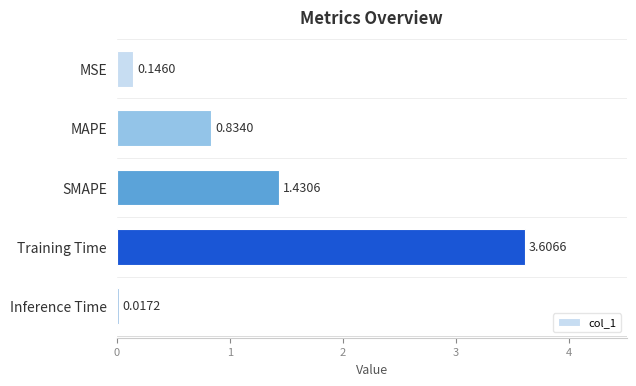

Where is the data nearest to the value 1?

MAPE